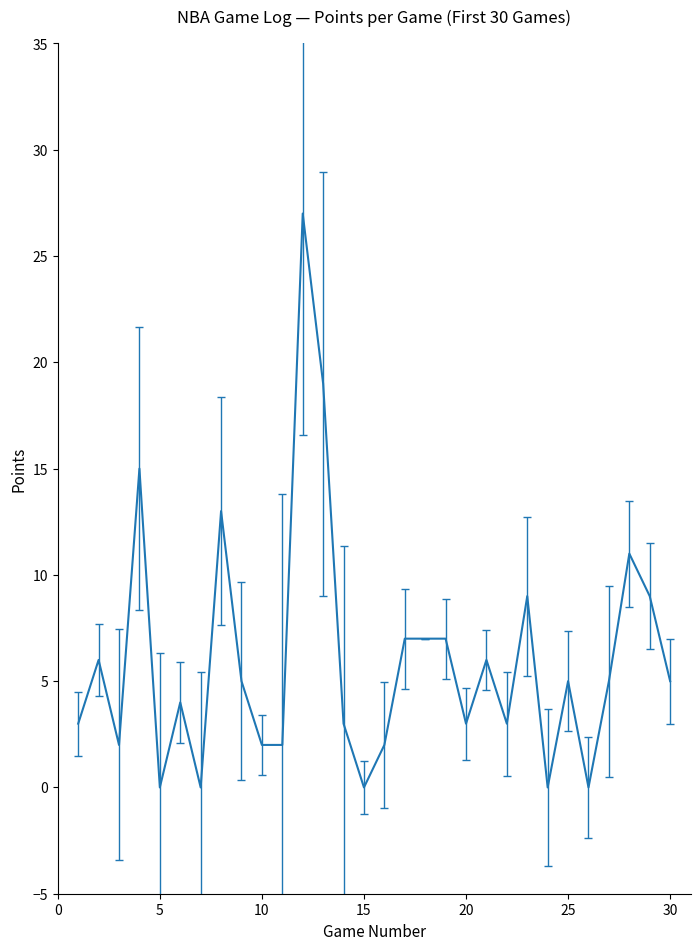

Is this an area chart (filled region under the line)?

No